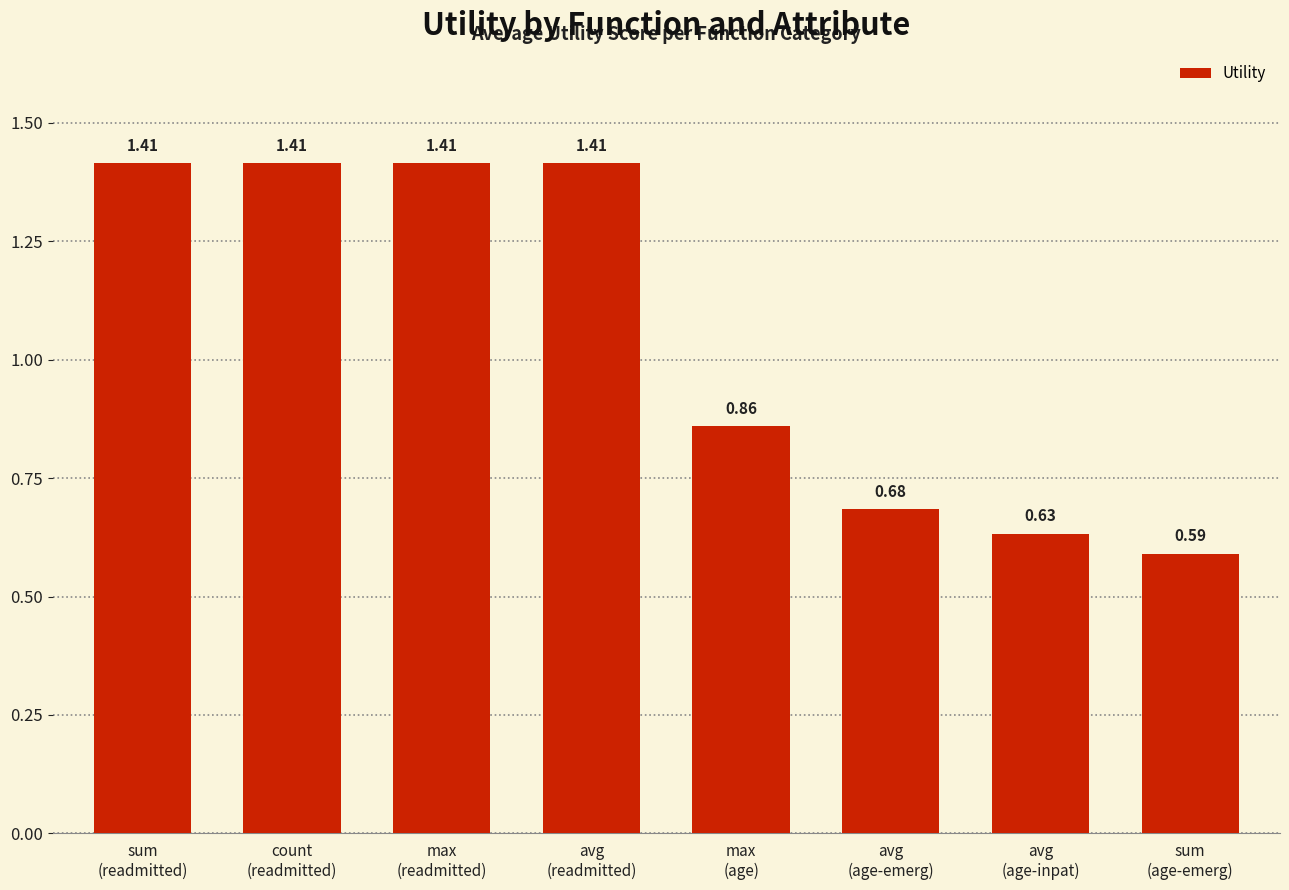

What is the difference between the maximum and minimum values?

0.8